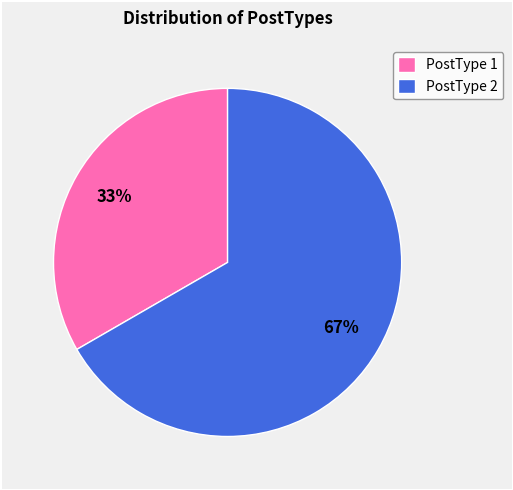

Which slice represents more than half of the pie?

PostType 2